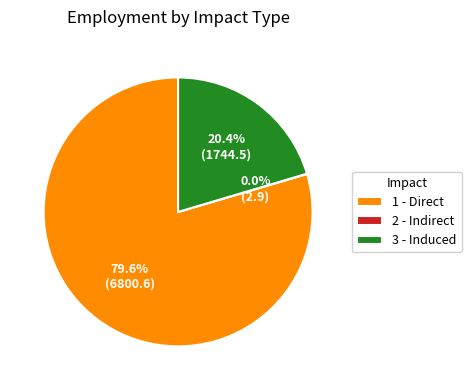

Between 3 - Induced and 1 - Direct, which is larger?

1 - Direct